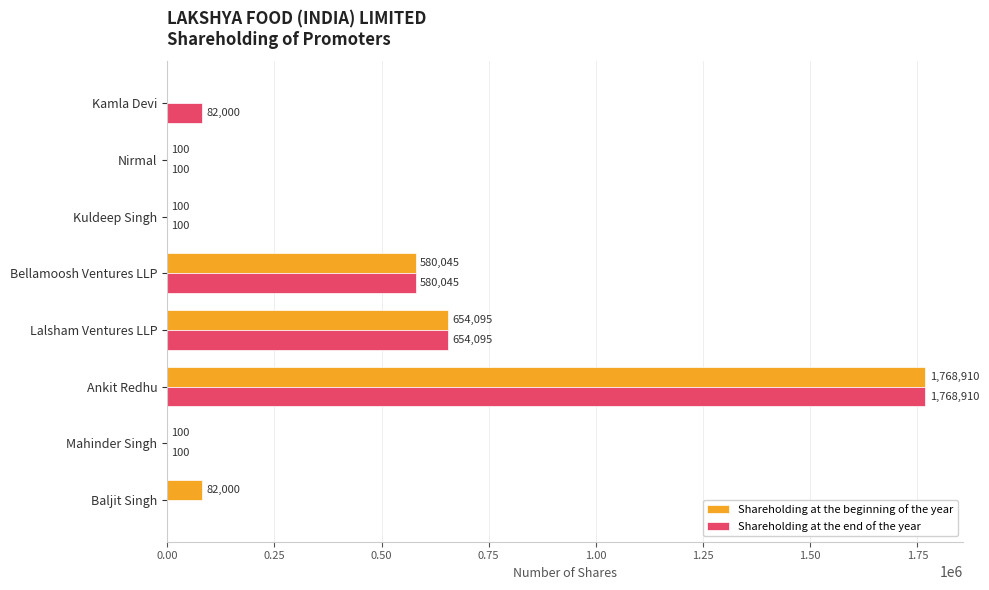

Which series changed the most between Mahinder Singh and Kamla Devi?

Shareholding at the end of the year